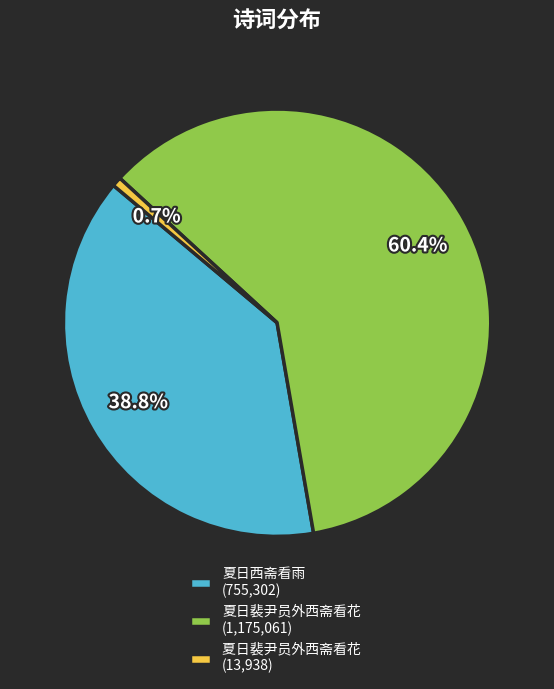

Rank the categories by value from lowest to highest.

夏日裴尹员外西斋看花 (13,938), 夏日西斋看雨 (755,302), 夏日裴尹员外西斋看花 (1,175,061)